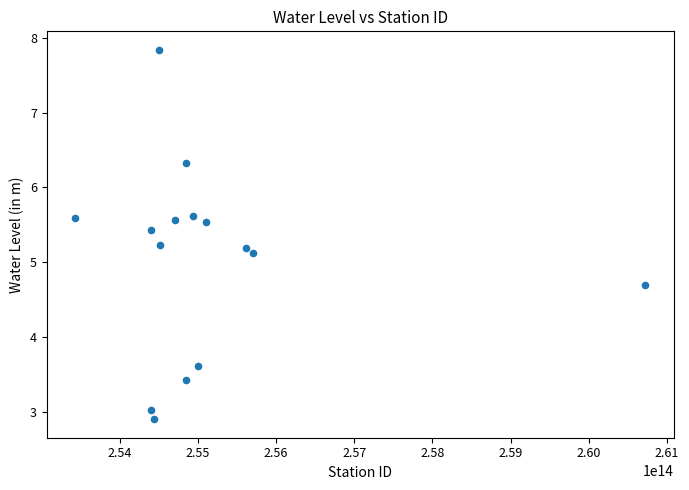

What Y value in the scatter plot is closest to 5?

5.1